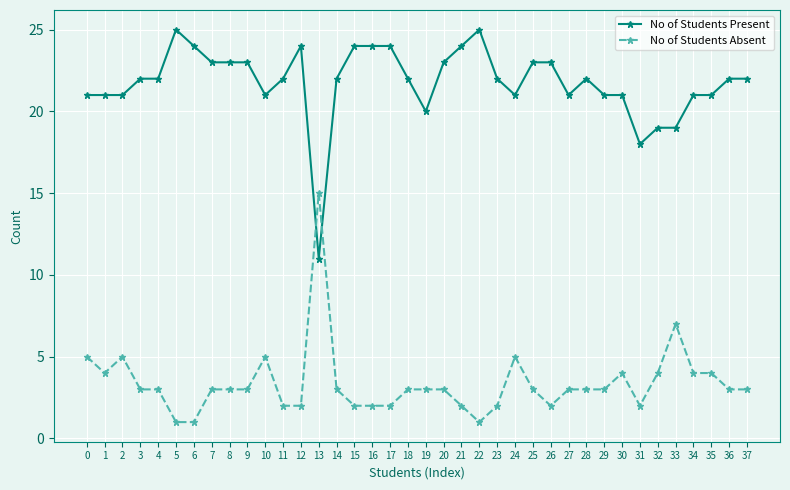

What is the total value across all series at 12?

26